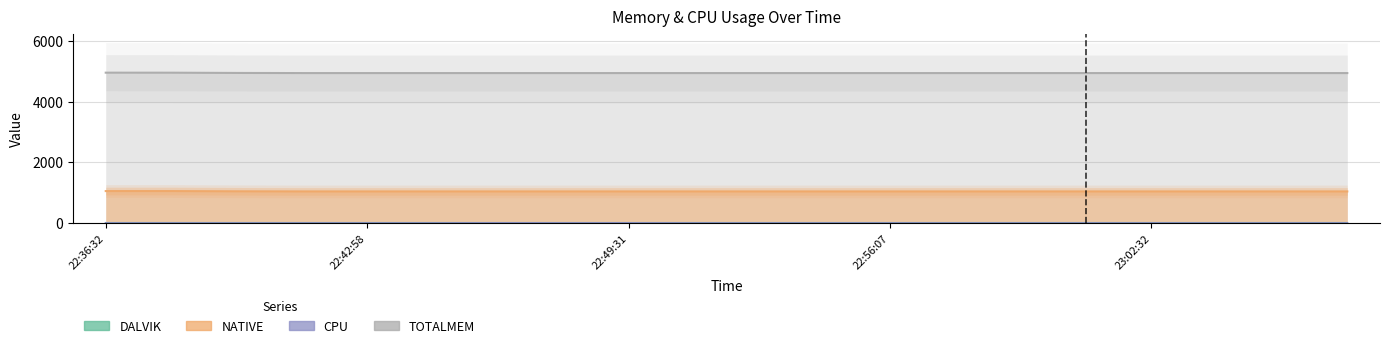

What is the sum of the NATIVE values at 23:05:47 and 22:44:34?

2088.0